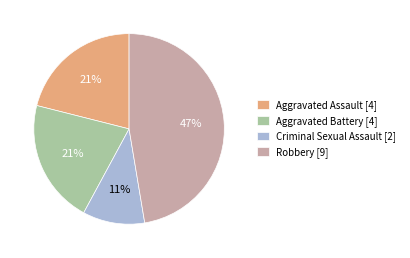

To the nearest percent, what is the combined percentage of Aggravated Battery and Aggravated Assault?

42%